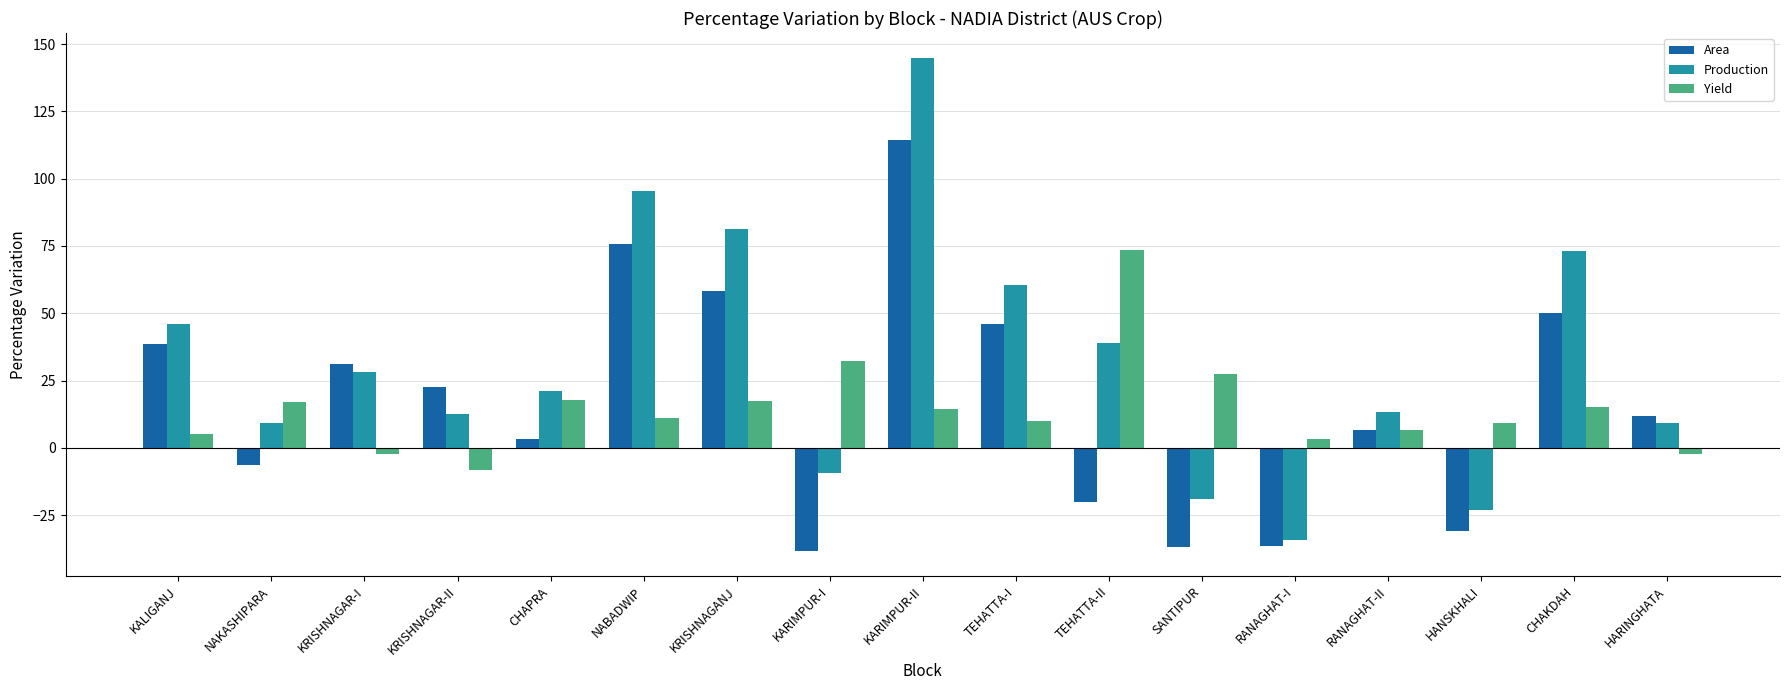

At which label does Area reach its minimum?

KARIMPUR-I